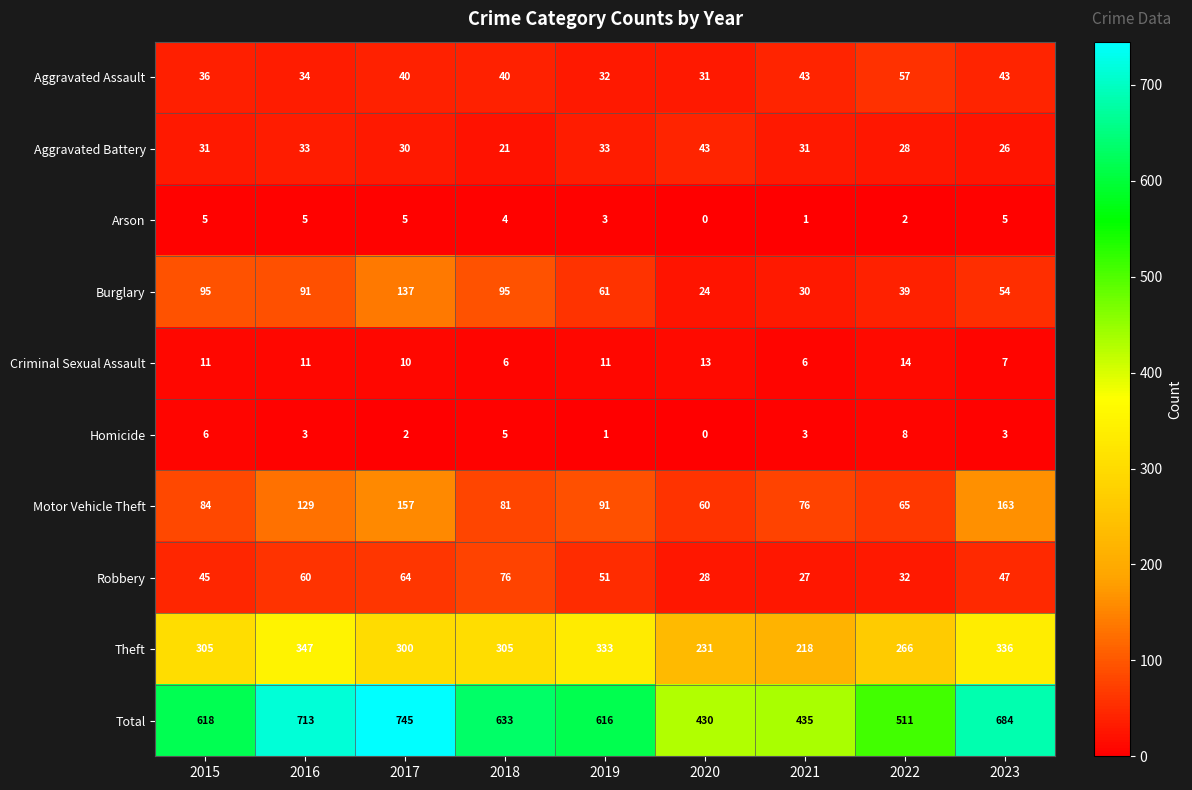

Rank the series at 2018 from lowest to highest value.

Arson, Homicide, Criminal Sexual Assault, Aggravated Battery, Aggravated Assault, Robbery, Motor Vehicle Theft, Burglary, Theft, Total